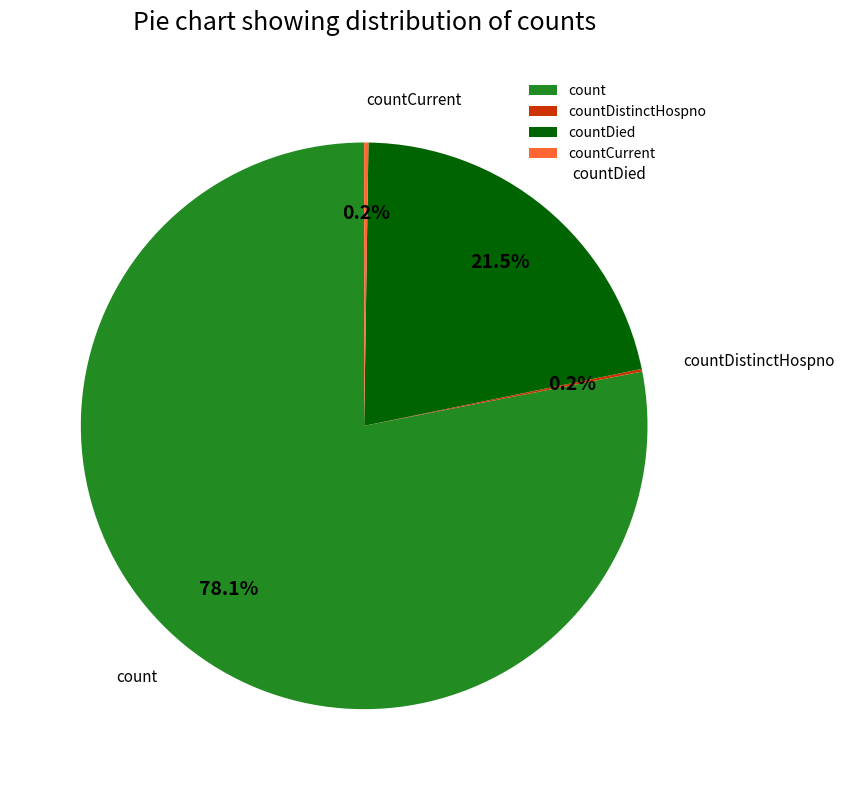

Is it true that count is 78% of the pie?

True